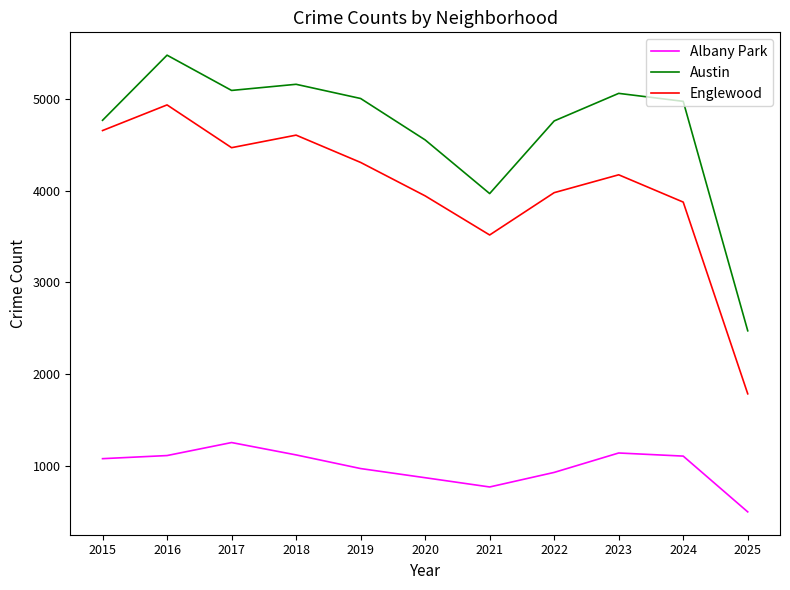

The value of Englewood at 2024 is 3877. True or false?

True